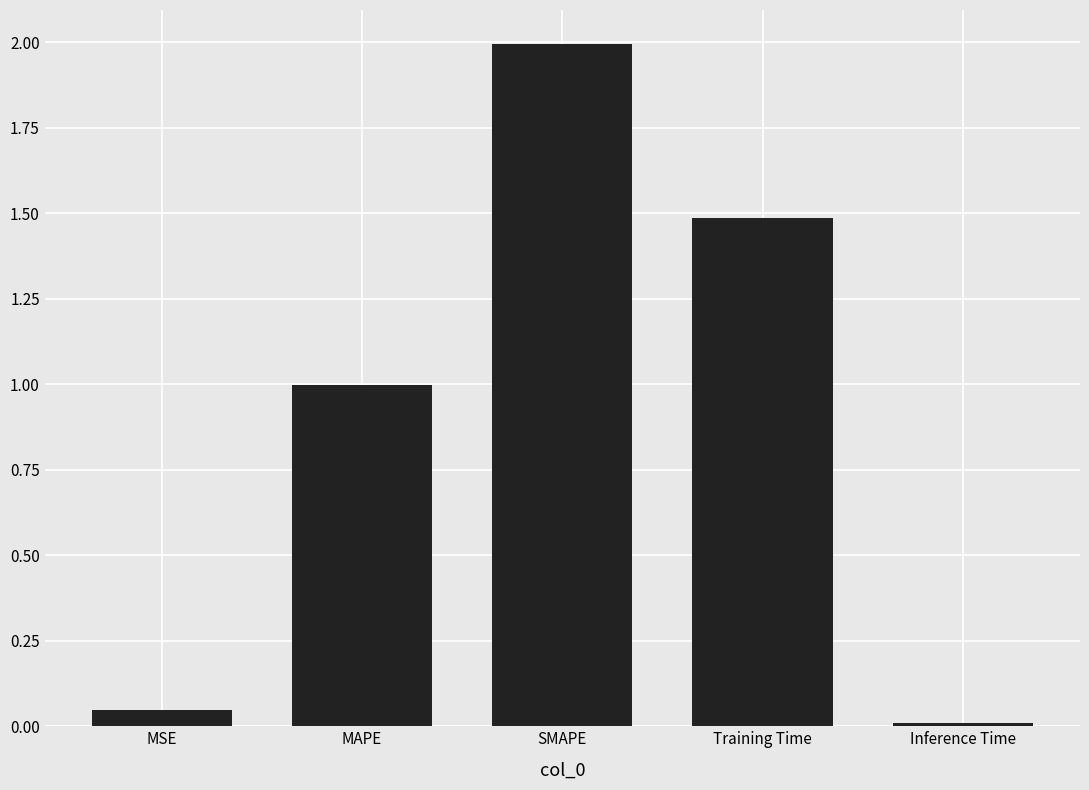

How many distinct data groups are displayed?

1